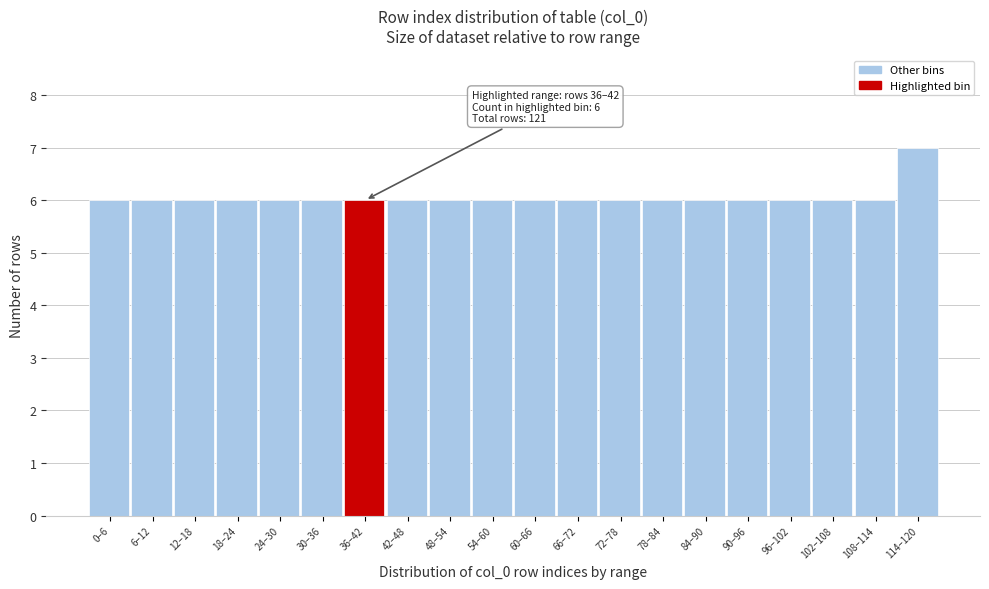

Reading right to left, extract all data points from this chart.

114–120=7	108–114=6	102–108=6	96–102=6	90–96=6	84–90=6	78–84=6	72–78=6	66–72=6	60–66=6	54–60=6	48–54=6	42–48=6	36–42=6	30–36=6	24–30=6	18–24=6	12–18=6	6–12=6	0–6=6